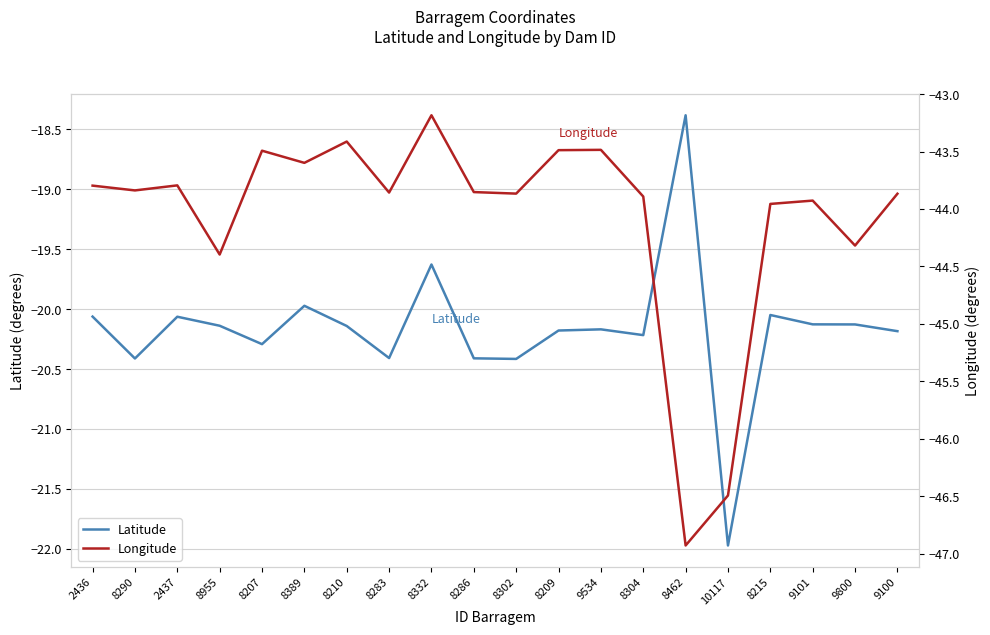

How many data points in Latitude are less than -20?

17